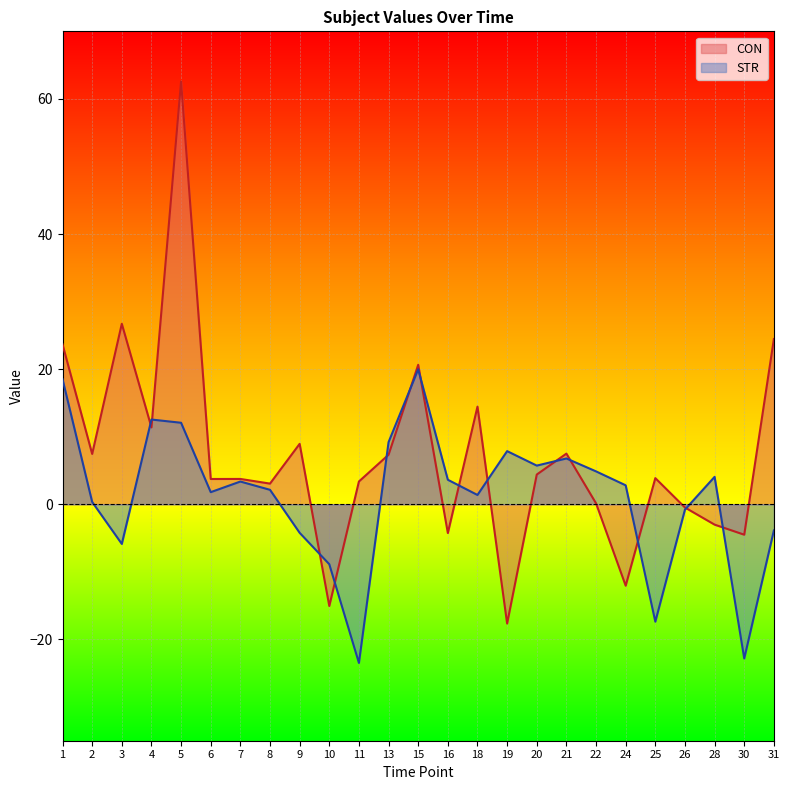

What is the highest value of the STR series?

20.0